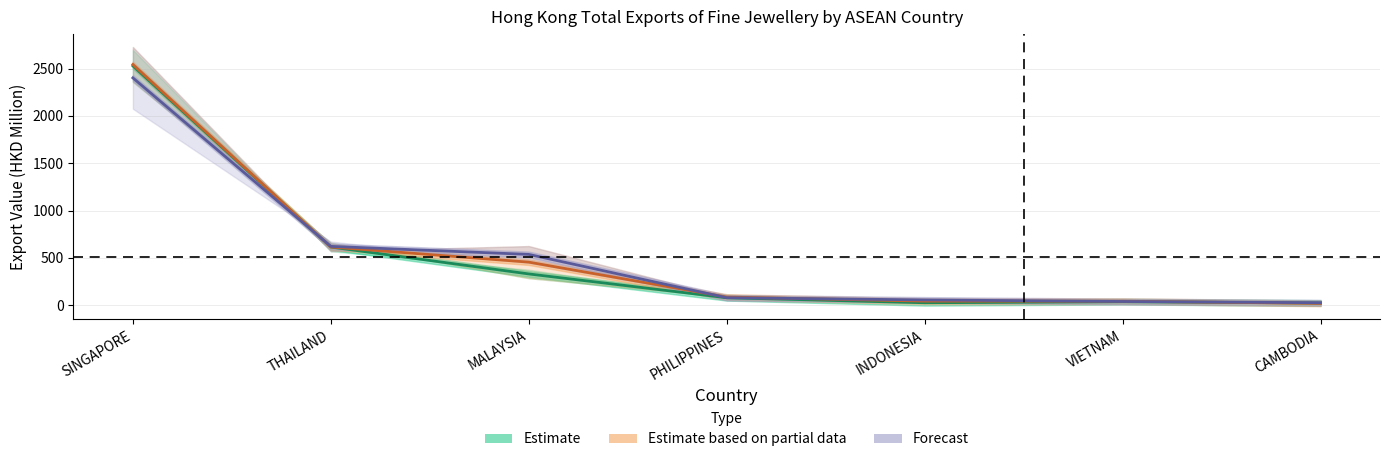

Reading right to left, list all the values displayed in this chart.

201612: 24.1	38.2	26.8	79.6	331.0	615.3	2527.9
201712: 20.2	43.1	44.1	87.2	455.7	615.4	2542.8
201812: 27.0	40.2	56.7	80.0	537.3	621.9	2401.2